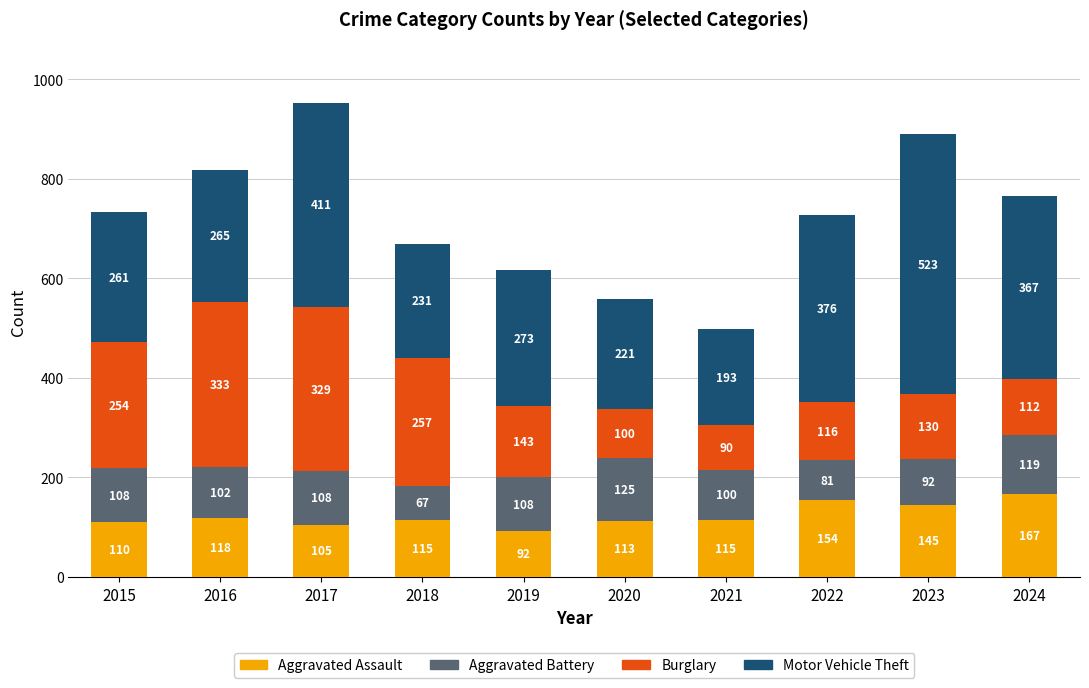

Reading left to right, what are the values for Aggravated Assault?

110	118	105	115	92	113	115	154	145	167